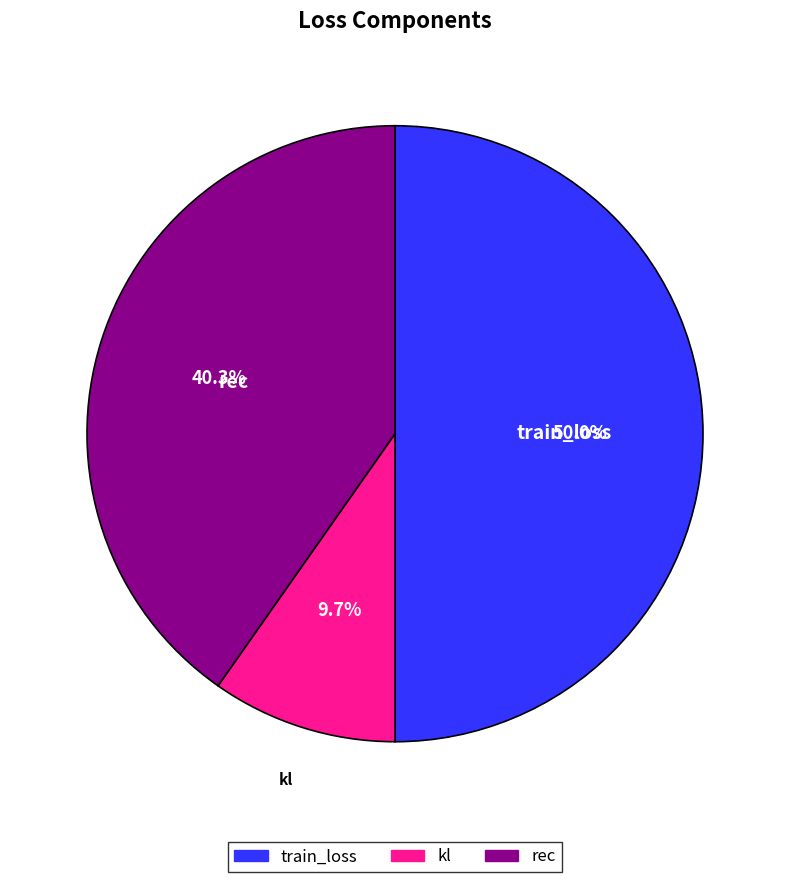

Is kl the majority of the pie?

No